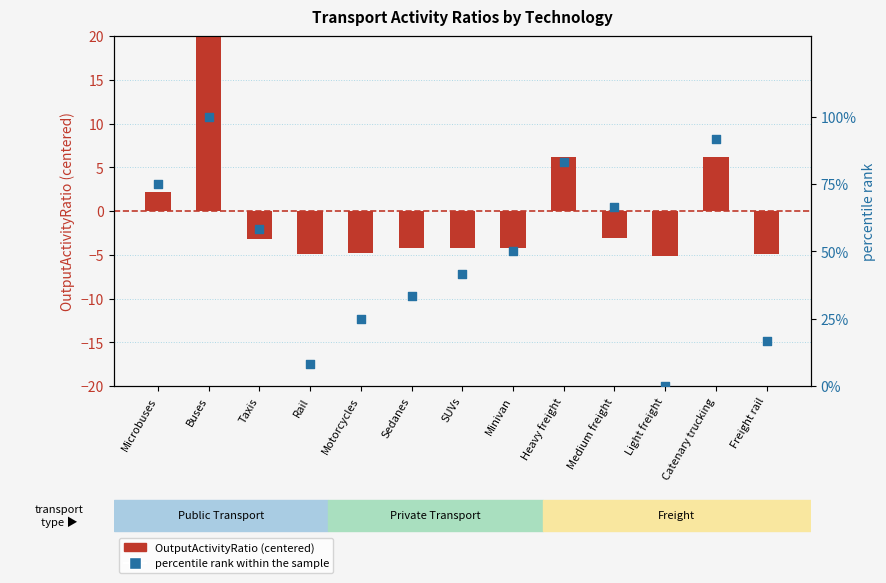

What are all the series names shown in the legend?

OutputActivityRatio (centered), percentile rank within the sample